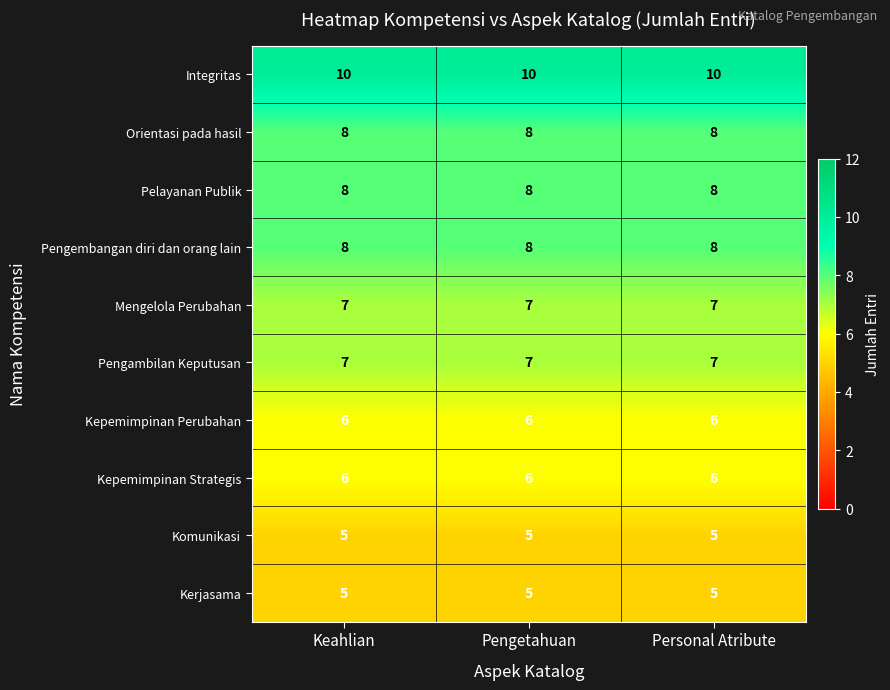

How many data points does each series have?

3